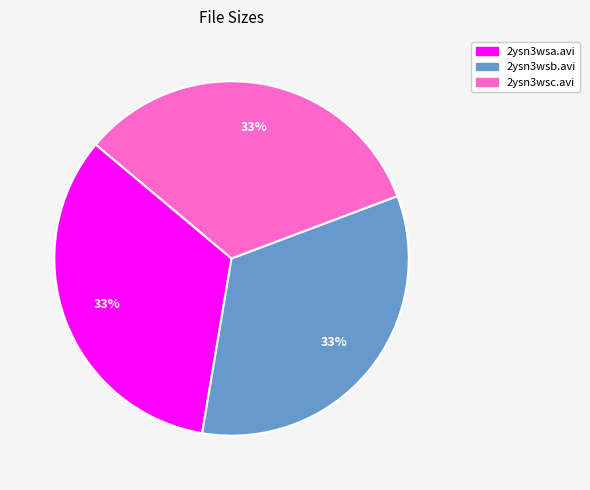

Does any single category account for the majority?

No